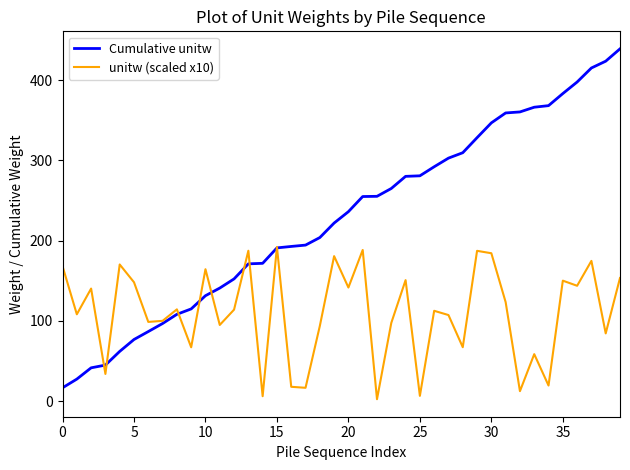

Which series has the widest spread of values?

Cumulative unitw